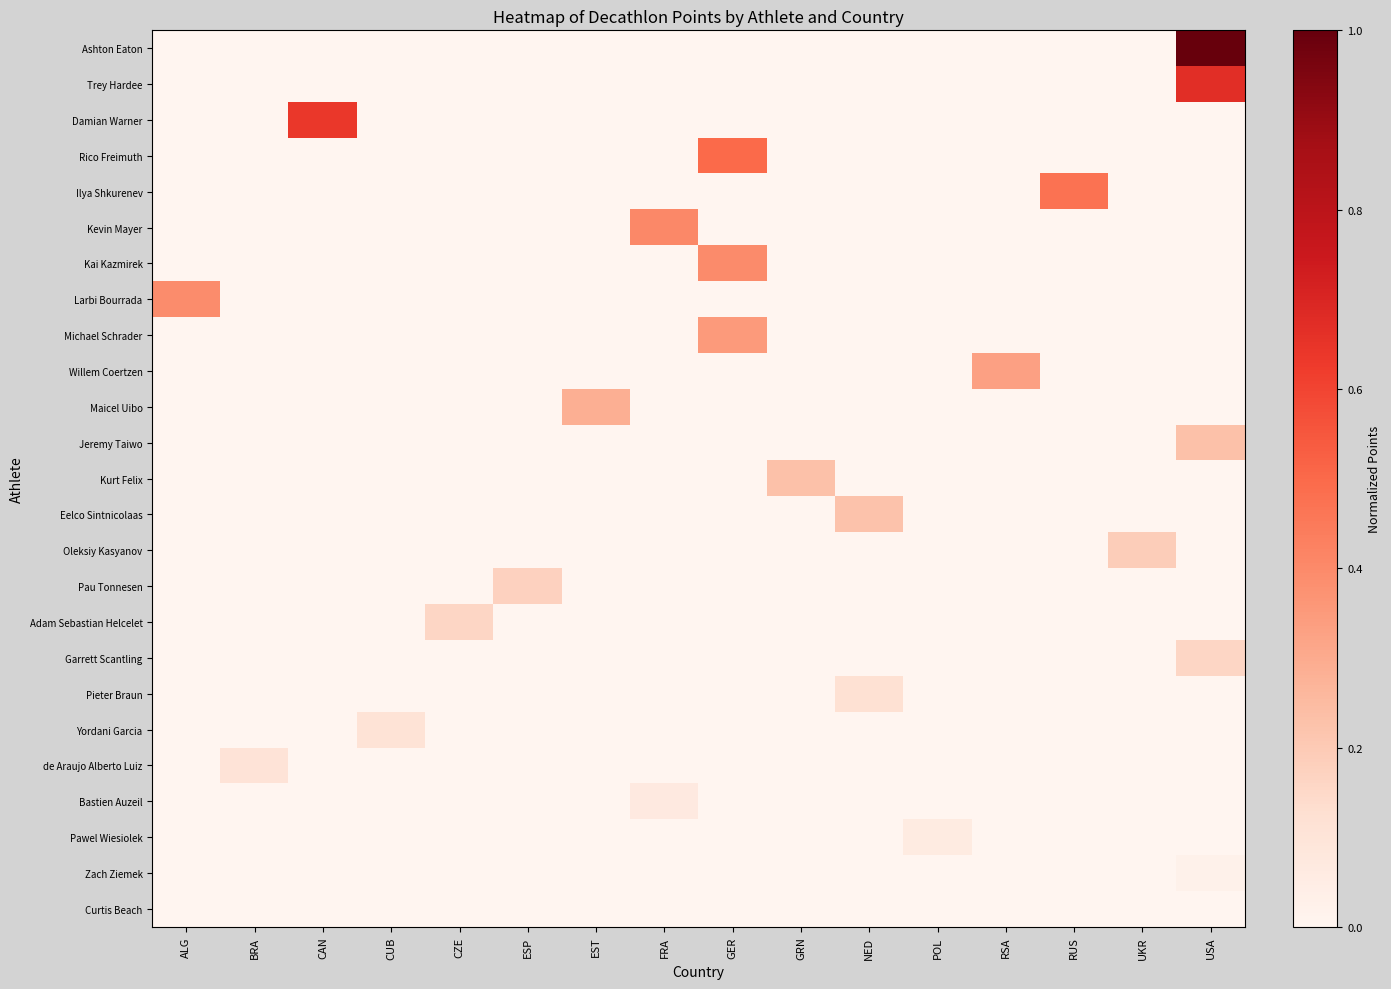

Reading right to left, what are all the values shown in this chart?

row_0: 1.0	0.0	0.0	0.0	0.0	0.0	0.0	0.0	0.0	0.0	0.0	0.0	0.0	0.0	0.0	0.0
row_1: 0.7	0.0	0.0	0.0	0.0	0.0	0.0	0.0	0.0	0.0	0.0	0.0	0.0	0.0	0.0	0.0
row_2: 0.0	0.0	0.0	0.0	0.0	0.0	0.0	0.0	0.0	0.0	0.0	0.0	0.0	0.6	0.0	0.0
row_3: 0.0	0.0	0.0	0.0	0.0	0.0	0.0	0.5	0.0	0.0	0.0	0.0	0.0	0.0	0.0	0.0
row_4: 0.0	0.0	0.5	0.0	0.0	0.0	0.0	0.0	0.0	0.0	0.0	0.0	0.0	0.0	0.0	0.0
row_5: 0.0	0.0	0.0	0.0	0.0	0.0	0.0	0.0	0.4	0.0	0.0	0.0	0.0	0.0	0.0	0.0
row_6: 0.0	0.0	0.0	0.0	0.0	0.0	0.0	0.4	0.0	0.0	0.0	0.0	0.0	0.0	0.0	0.0
row_7: 0.0	0.0	0.0	0.0	0.0	0.0	0.0	0.0	0.0	0.0	0.0	0.0	0.0	0.0	0.0	0.4
row_8: 0.0	0.0	0.0	0.0	0.0	0.0	0.0	0.4	0.0	0.0	0.0	0.0	0.0	0.0	0.0	0.0
row_9: 0.0	0.0	0.0	0.3	0.0	0.0	0.0	0.0	0.0	0.0	0.0	0.0	0.0	0.0	0.0	0.0
row_10: 0.0	0.0	0.0	0.0	0.0	0.0	0.0	0.0	0.0	0.3	0.0	0.0	0.0	0.0	0.0	0.0
row_11: 0.2	0.0	0.0	0.0	0.0	0.0	0.0	0.0	0.0	0.0	0.0	0.0	0.0	0.0	0.0	0.0
row_12: 0.0	0.0	0.0	0.0	0.0	0.0	0.2	0.0	0.0	0.0	0.0	0.0	0.0	0.0	0.0	0.0
row_13: 0.0	0.0	0.0	0.0	0.0	0.2	0.0	0.0	0.0	0.0	0.0	0.0	0.0	0.0	0.0	0.0
row_14: 0.0	0.2	0.0	0.0	0.0	0.0	0.0	0.0	0.0	0.0	0.0	0.0	0.0	0.0	0.0	0.0
row_15: 0.0	0.0	0.0	0.0	0.0	0.0	0.0	0.0	0.0	0.0	0.2	0.0	0.0	0.0	0.0	0.0
row_16: 0.0	0.0	0.0	0.0	0.0	0.0	0.0	0.0	0.0	0.0	0.0	0.2	0.0	0.0	0.0	0.0
row_17: 0.2	0.0	0.0	0.0	0.0	0.0	0.0	0.0	0.0	0.0	0.0	0.0	0.0	0.0	0.0	0.0
row_18: 0.0	0.0	0.0	0.0	0.0	0.1	0.0	0.0	0.0	0.0	0.0	0.0	0.0	0.0	0.0	0.0
row_19: 0.0	0.0	0.0	0.0	0.0	0.0	0.0	0.0	0.0	0.0	0.0	0.0	0.1	0.0	0.0	0.0
row_20: 0.0	0.0	0.0	0.0	0.0	0.0	0.0	0.0	0.0	0.0	0.0	0.0	0.0	0.0	0.1	0.0
row_21: 0.0	0.0	0.0	0.0	0.0	0.0	0.0	0.0	0.1	0.0	0.0	0.0	0.0	0.0	0.0	0.0
row_22: 0.0	0.0	0.0	0.0	0.1	0.0	0.0	0.0	0.0	0.0	0.0	0.0	0.0	0.0	0.0	0.0
row_23: 0.0	0.0	0.0	0.0	0.0	0.0	0.0	0.0	0.0	0.0	0.0	0.0	0.0	0.0	0.0	0.0
row_24: 0.0	0.0	0.0	0.0	0.0	0.0	0.0	0.0	0.0	0.0	0.0	0.0	0.0	0.0	0.0	0.0